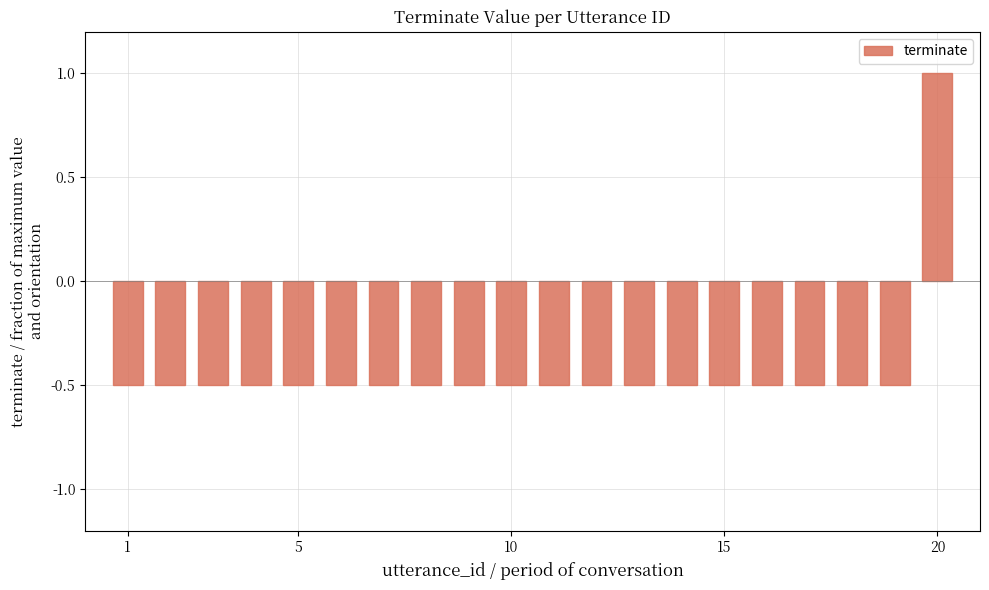

What is the smallest value displayed?

-0.5